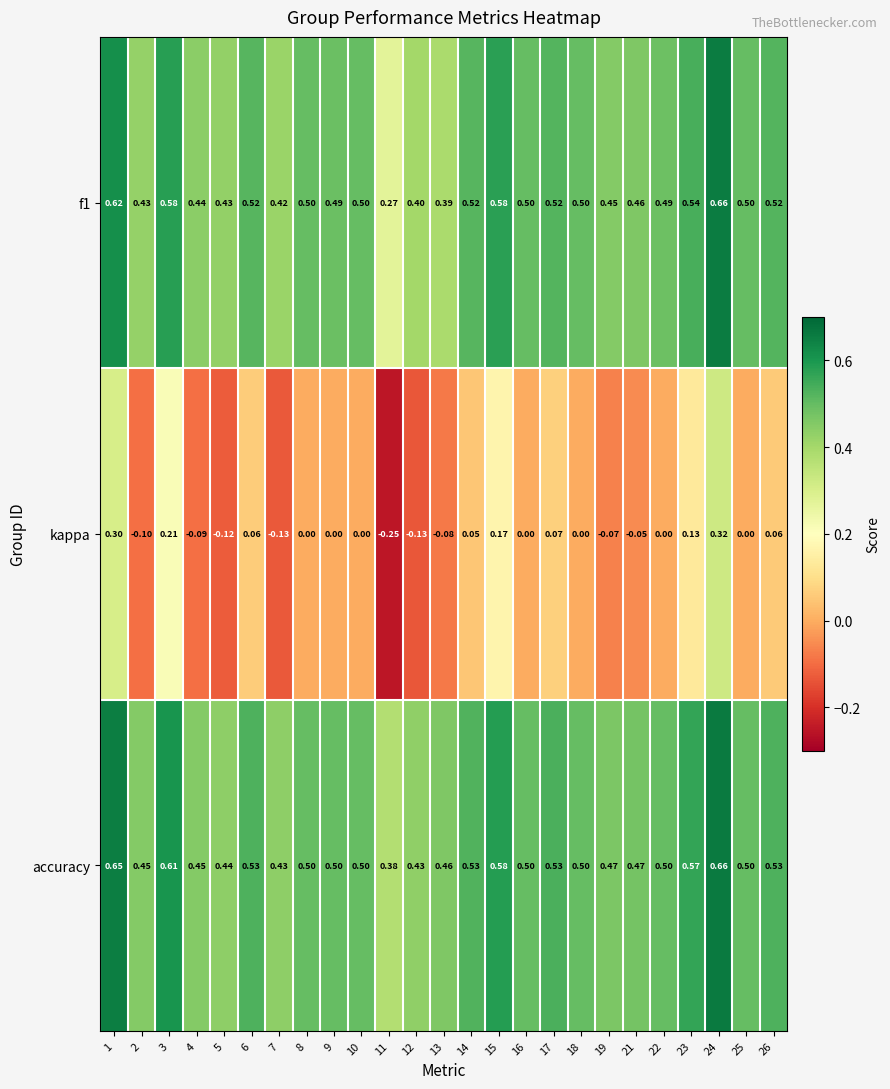

Which series has the largest range (max minus min)?

kappa